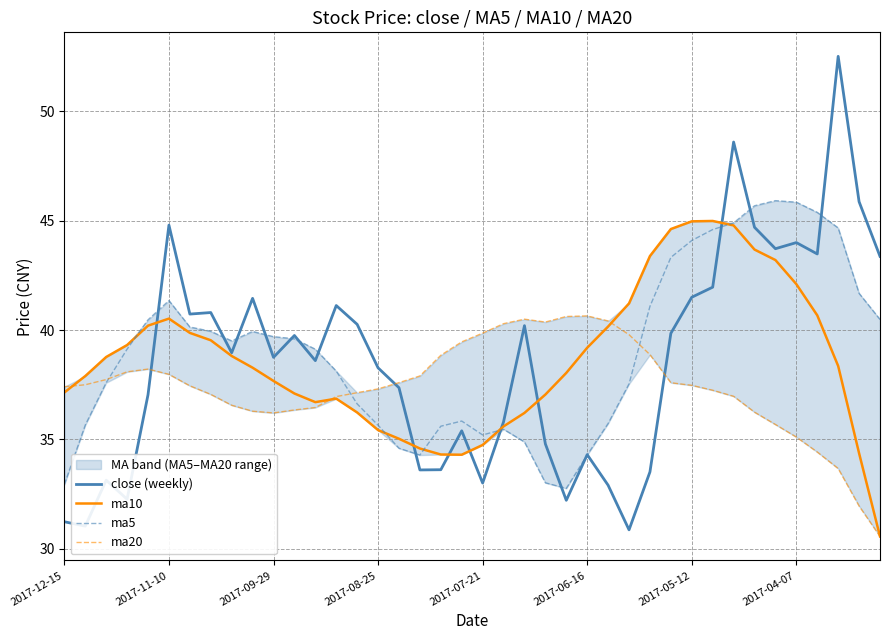

What is the highest value of the ma20 series?

40.6